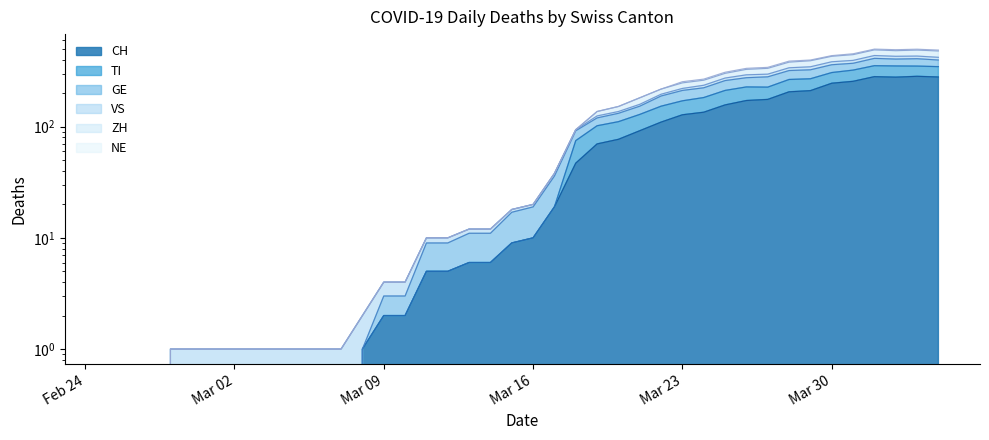

Which label corresponds to the smallest value in the chart?

2020-02-25